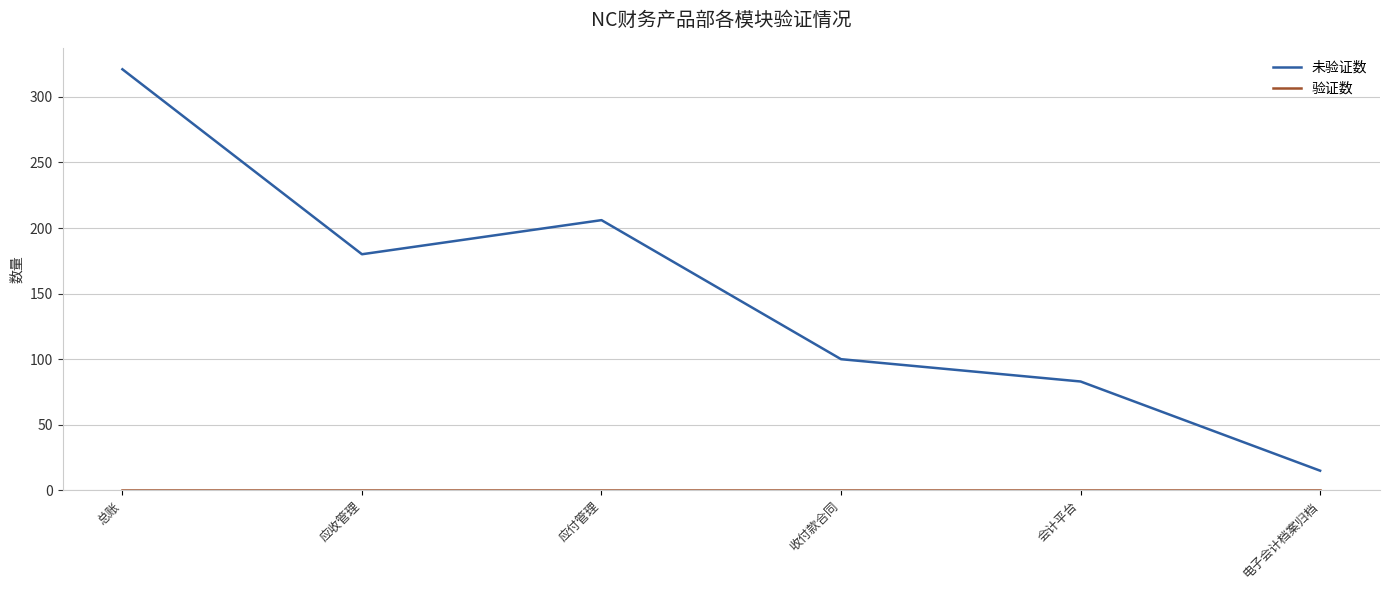

At which category is the sum across all series the highest?

总账